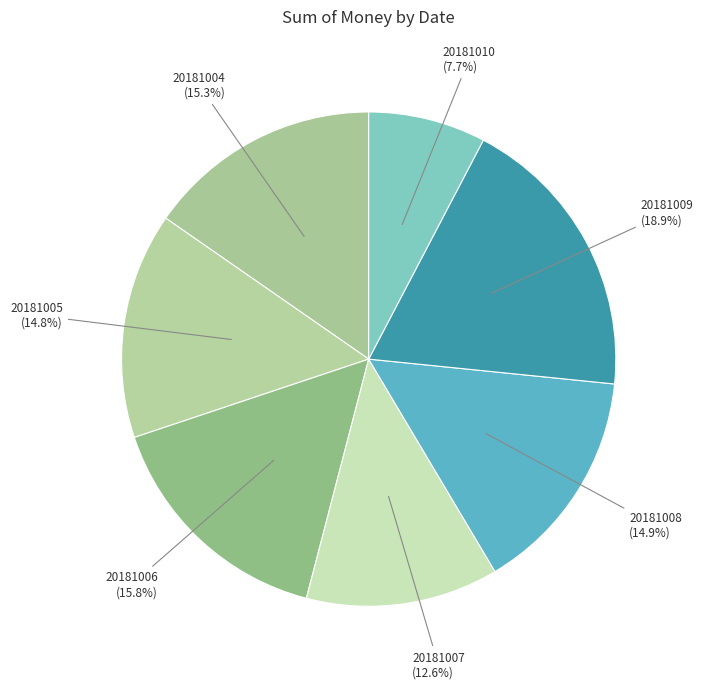

Is it true that 20181005 is 15% of the pie?

True